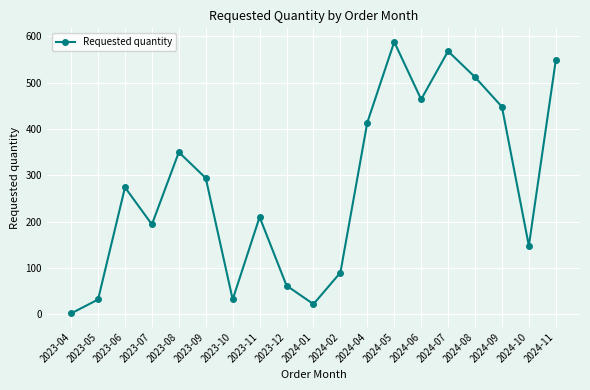

What is the greatest value displayed?

588